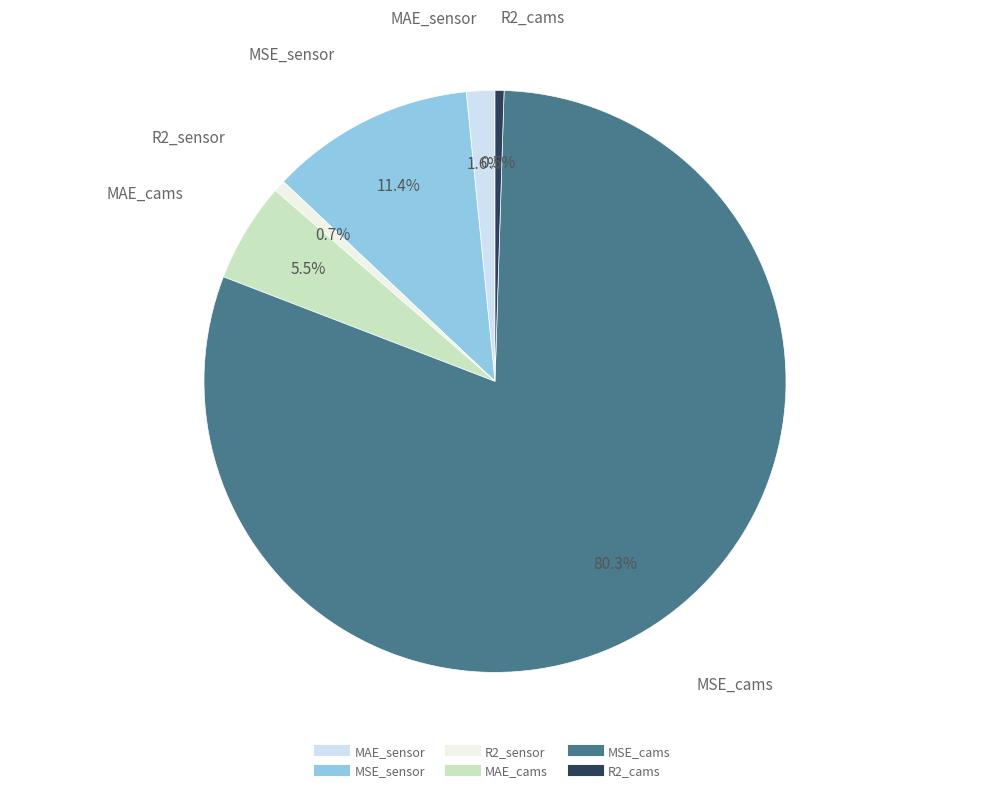

Which slice is the largest?

MSE_cams